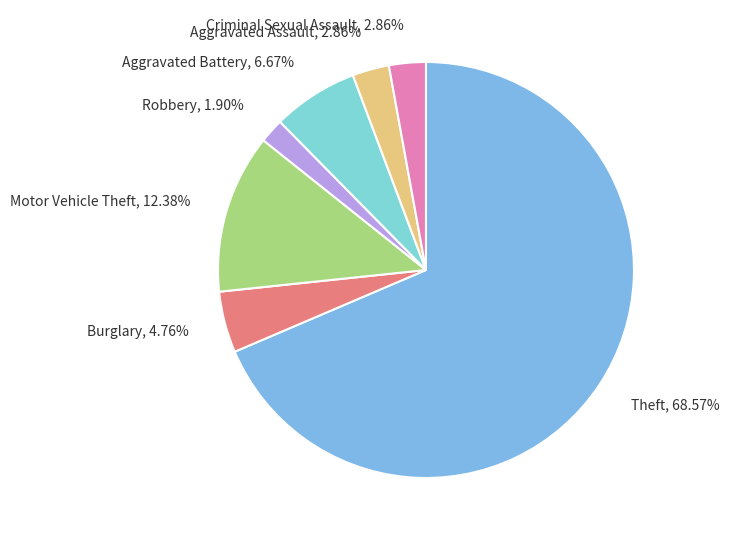

Which category has the biggest portion of the pie?

Theft